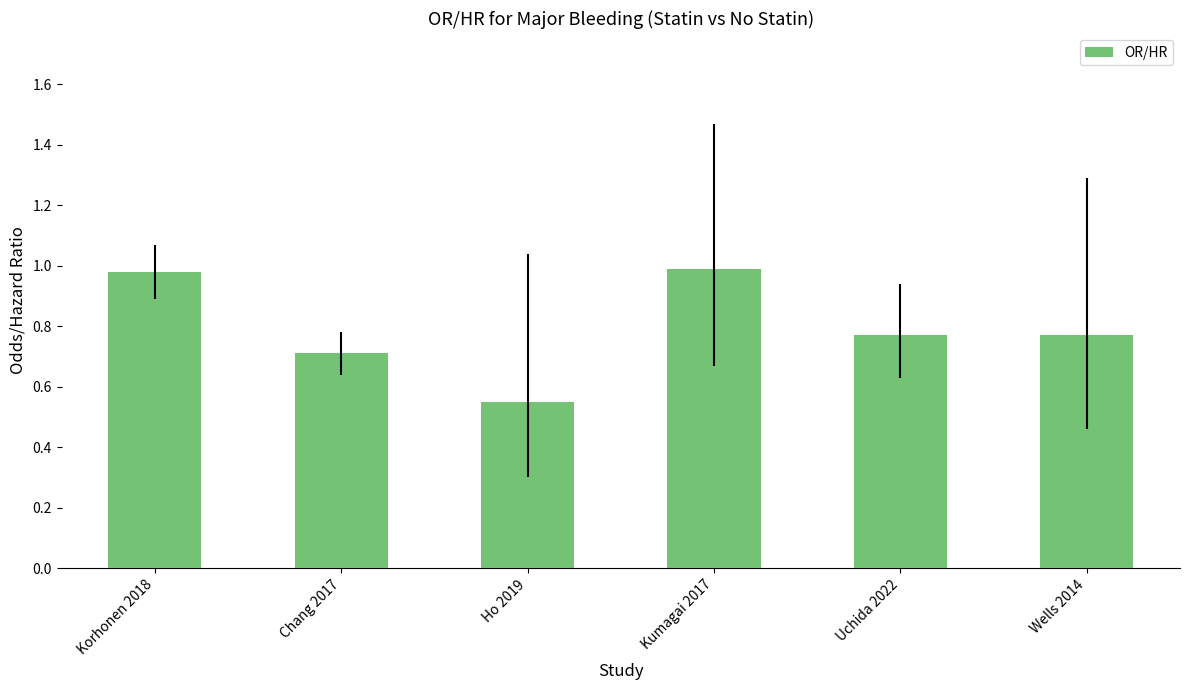

What is the sum of the values at Korhonen 2018 and Wells 2014?

1.8